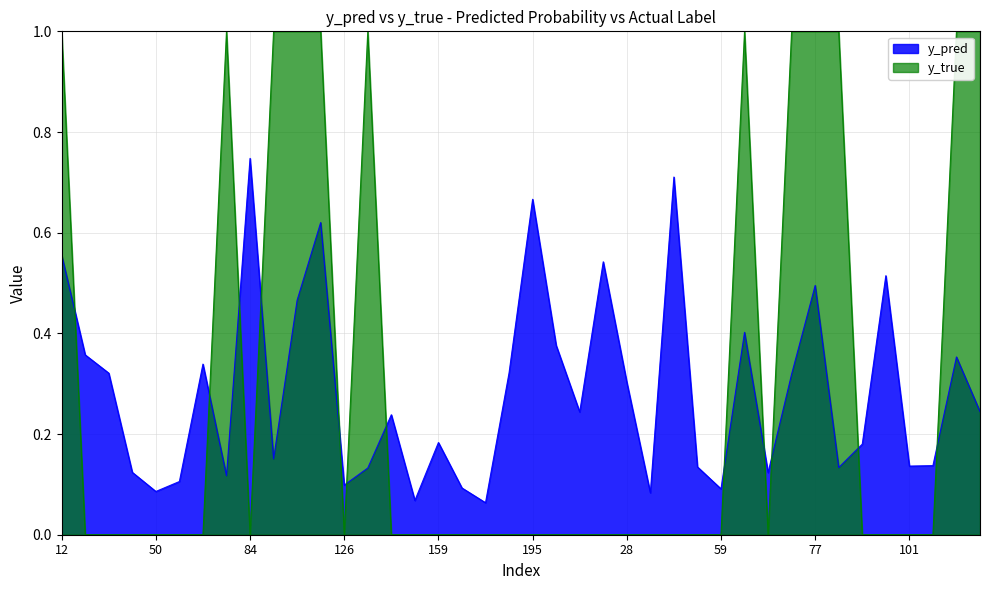

What is the difference between the y_pred values at 167 and 21?

0.5